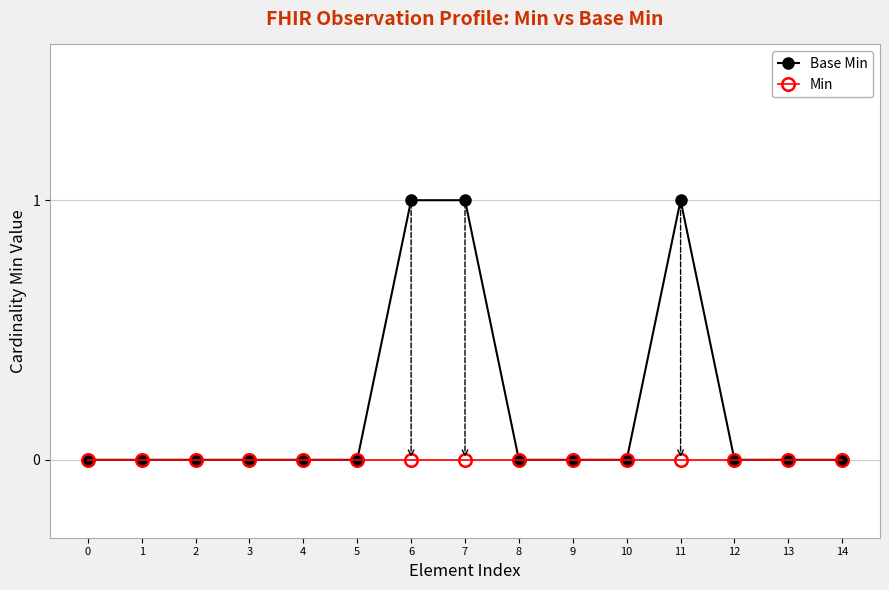

What are all the series names shown in the legend?

Base Min, Min